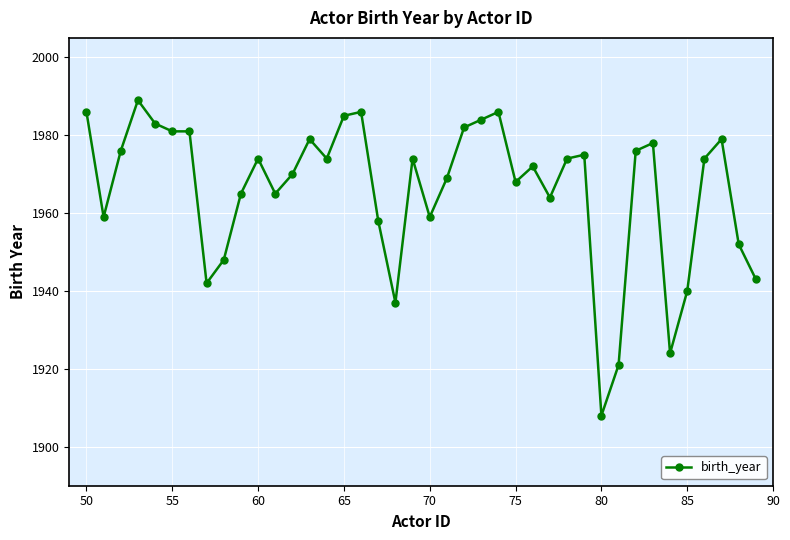

What is the difference between the maximum and minimum values?

81